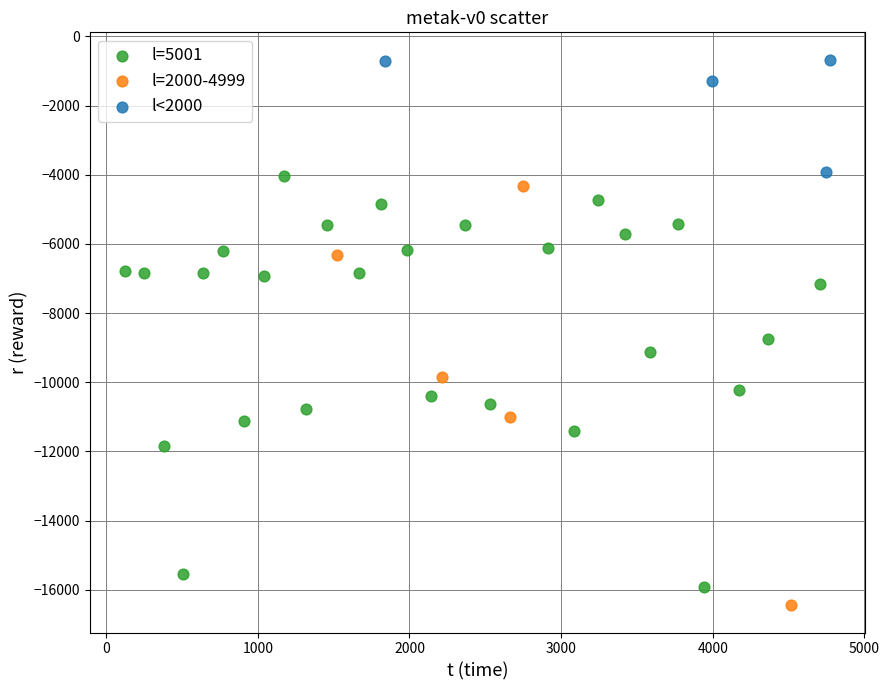

Which series contains the highest Y value?

l<2000